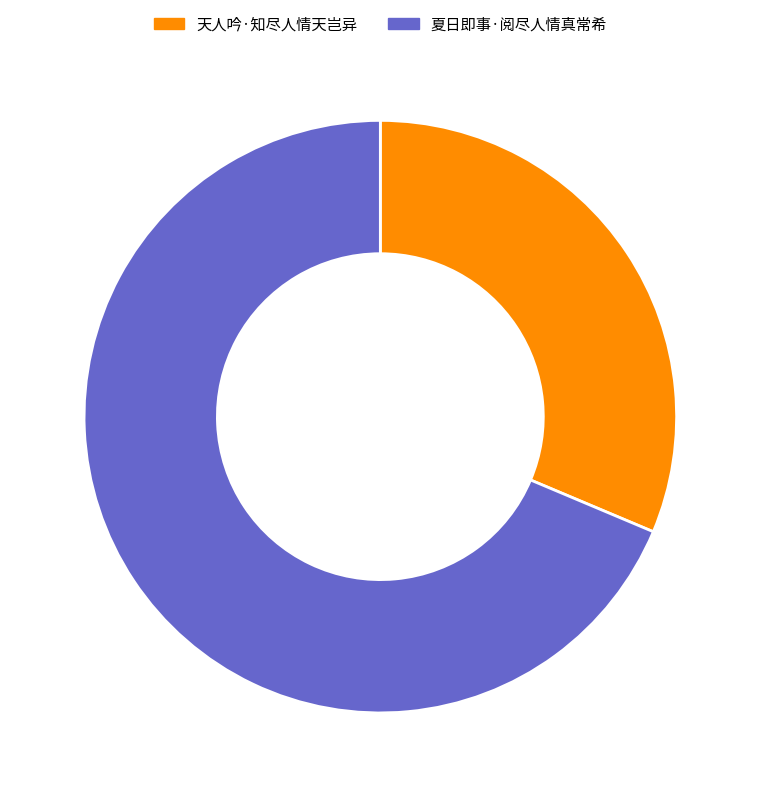

Does 天人吟·知尽人情天岂异 account for over 50% of the chart?

No